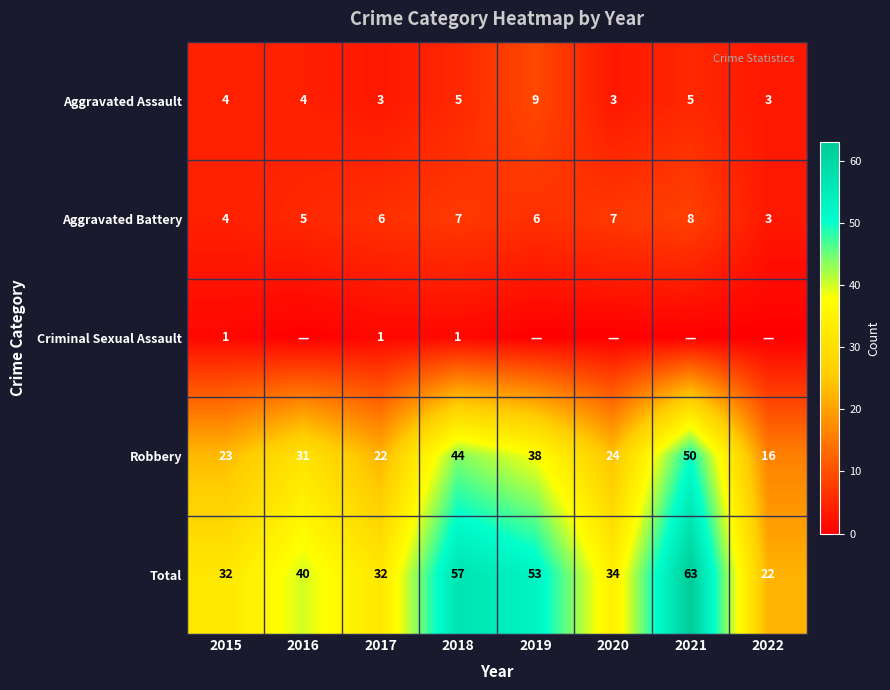

True or false: Aggravated Battery has a value of 3 at 2022.

True